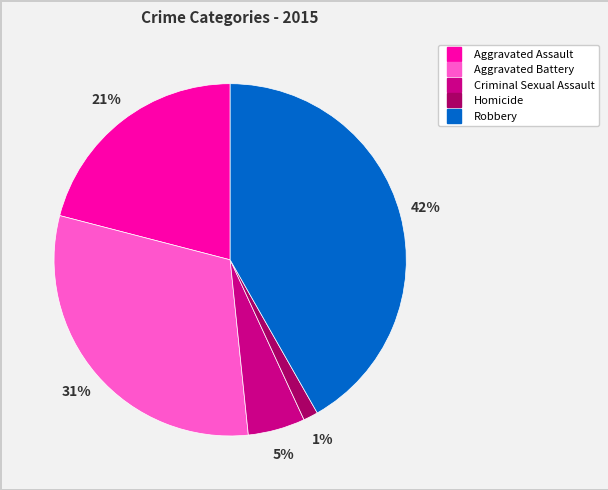

Which has a higher value, Aggravated Battery or Homicide?

Aggravated Battery